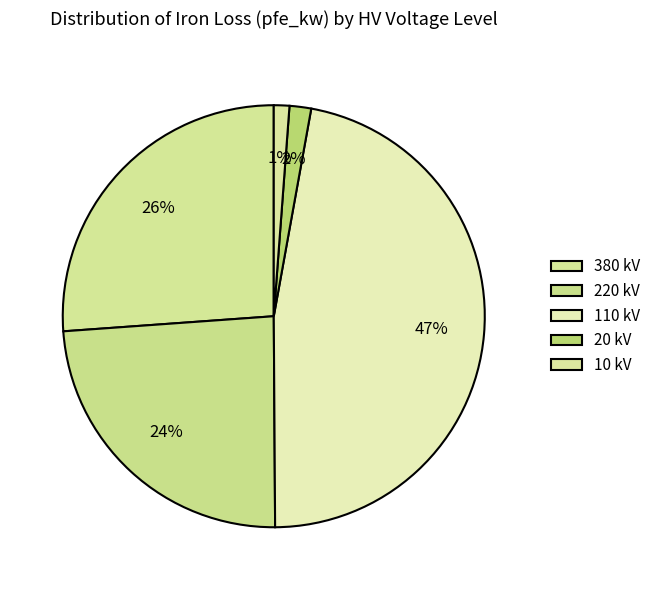

Count the number of slices in the pie.

5